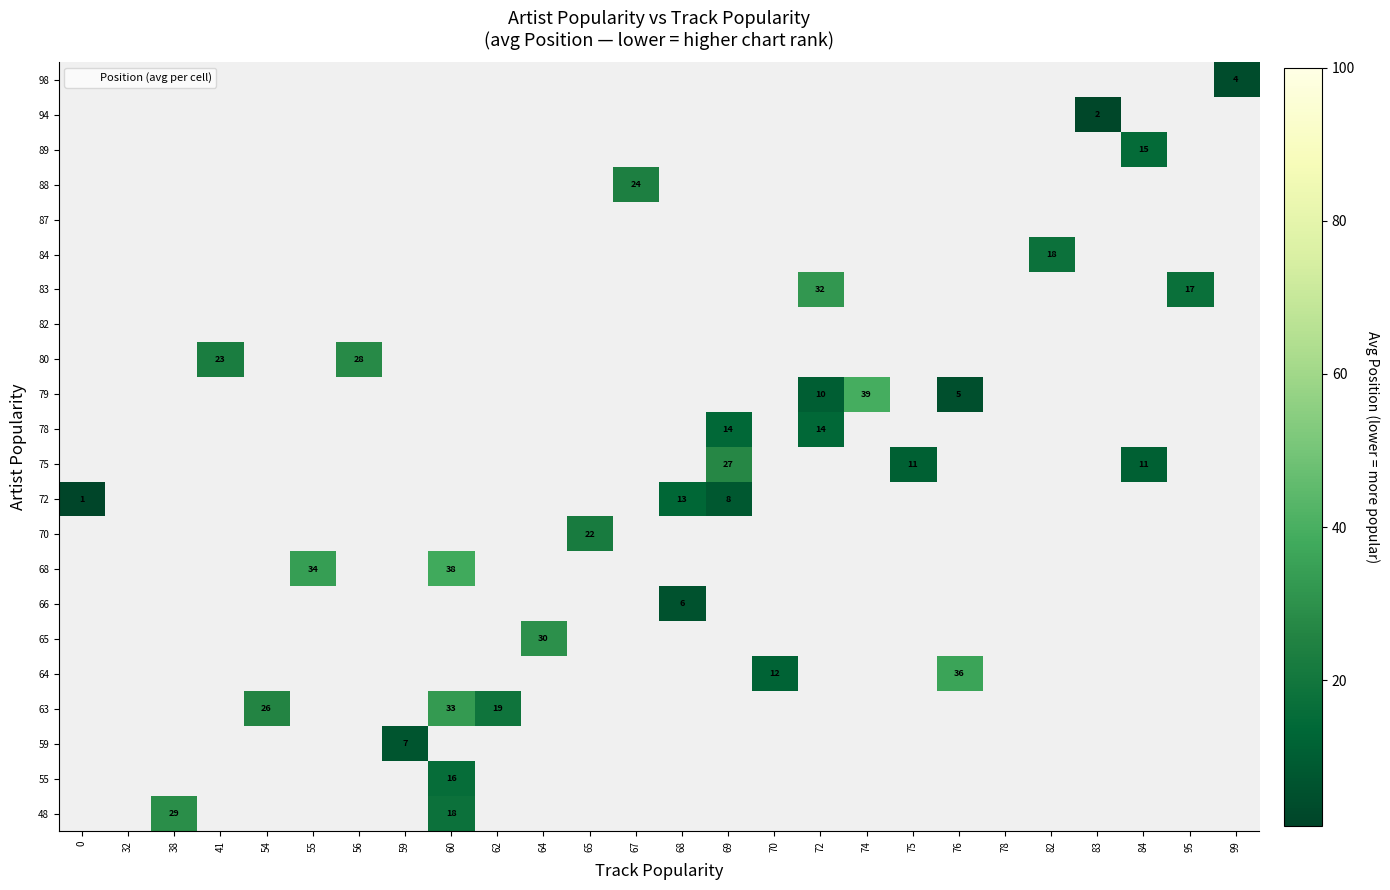

Which series has the widest spread of values?

72